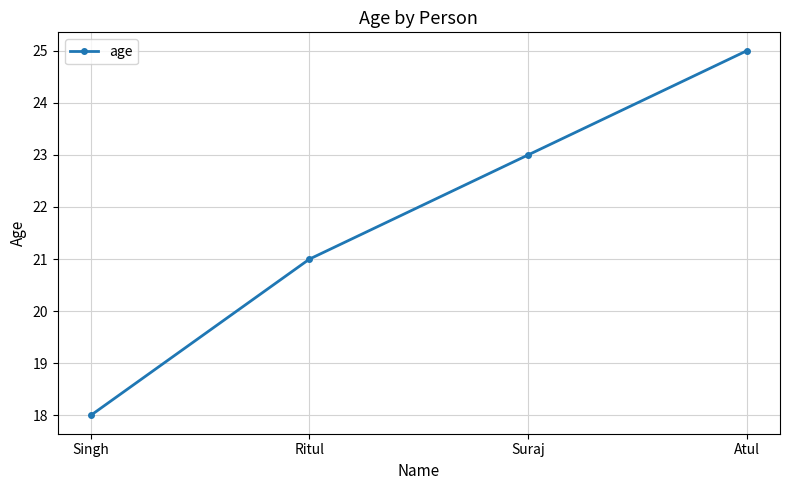

Reading left to right, transcribe all the data shown in this chart.

18	21	23	25